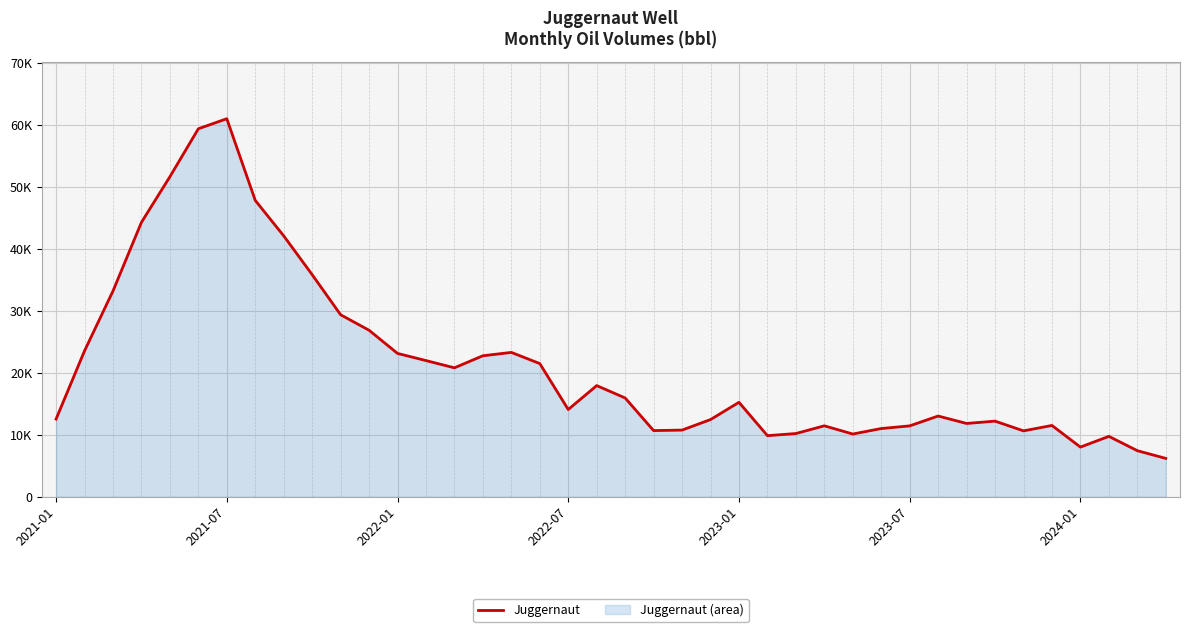

Is it true that the value at 16 is 30937.3?

False